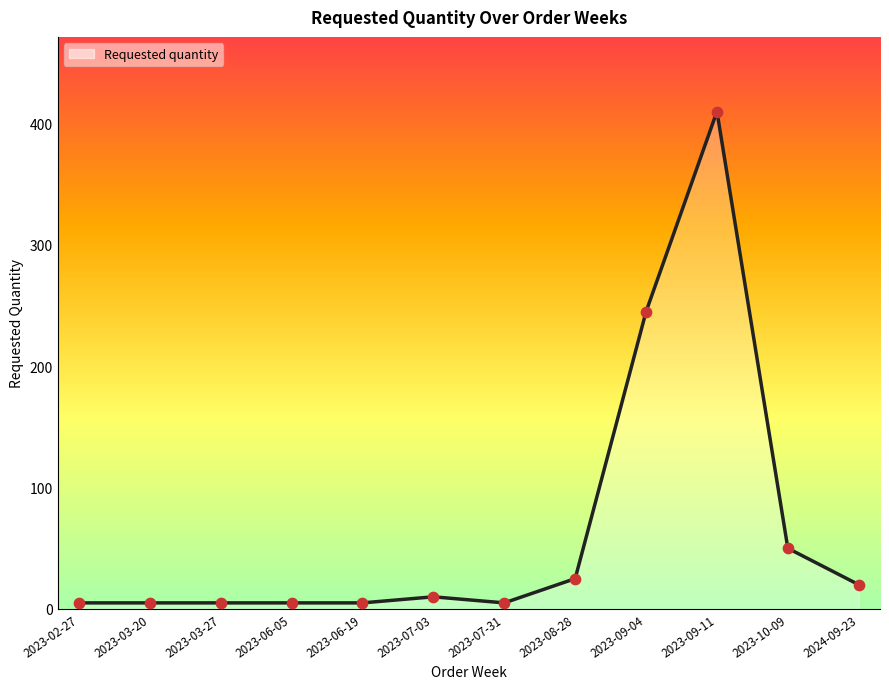

What is the ratio of the value at 2023-06-05 to the value at 2023-08-28?

0.2